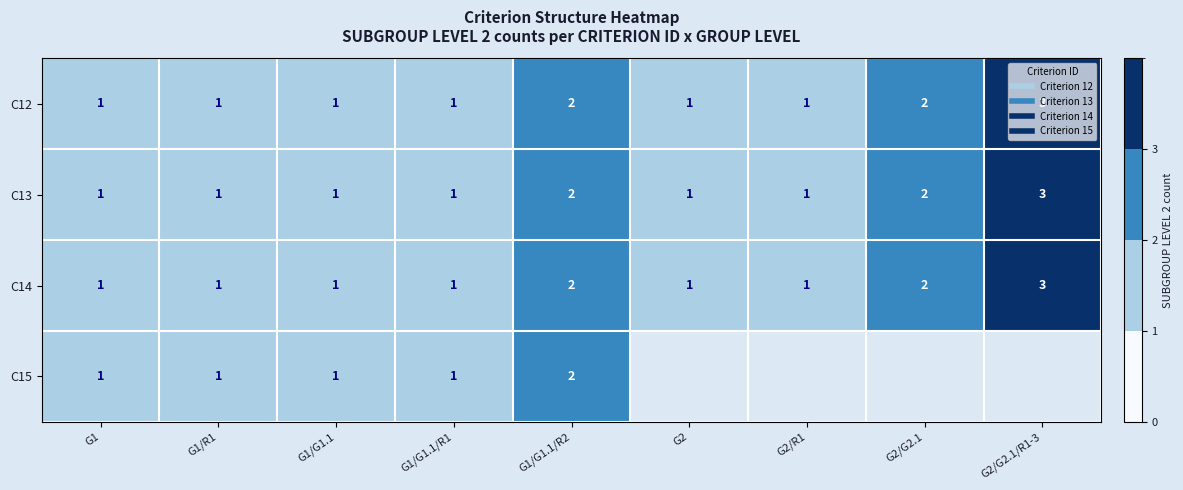

At which category does the chart reach its peak across all series?

G2/G2.1/R1-3